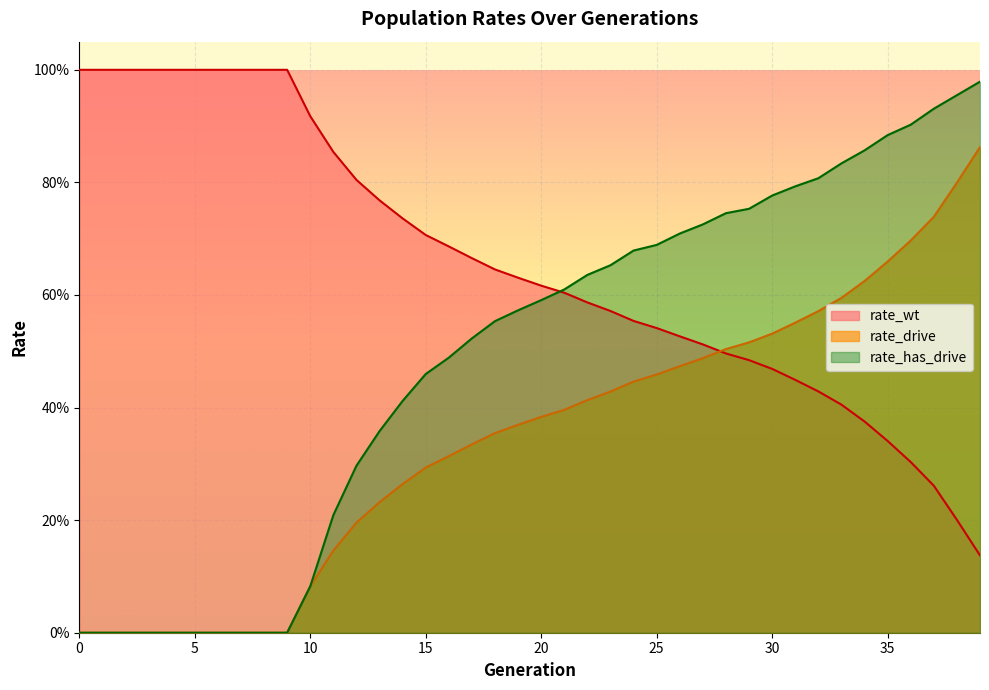

List the series in order of their peak value, highest first.

rate_wt, rate_has_drive, rate_drive